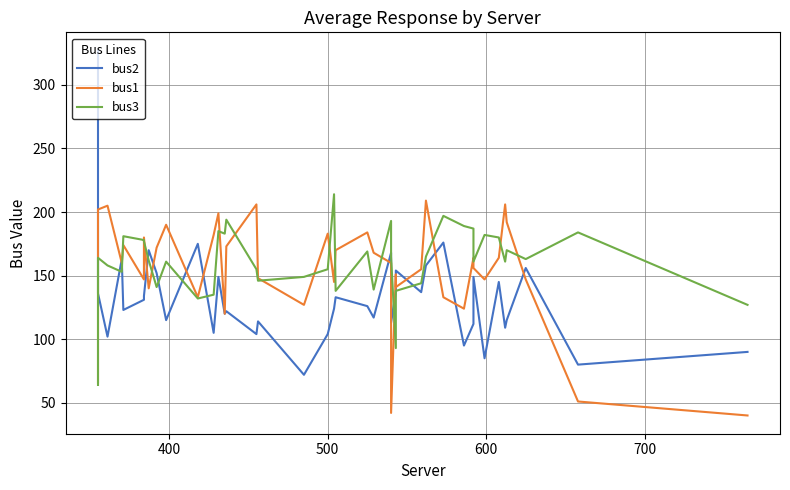

Is this an area chart (filled region under the line)?

No